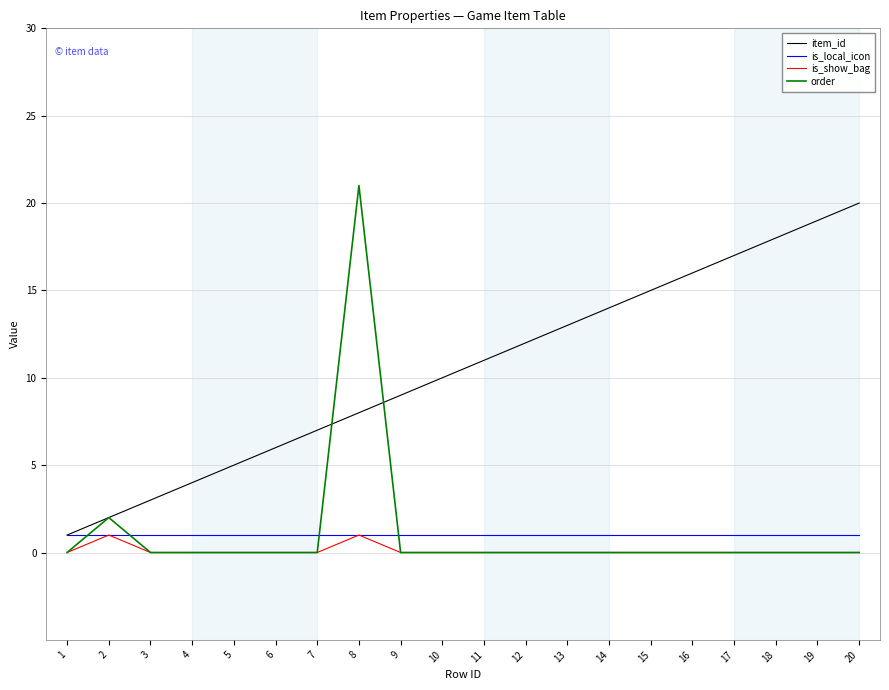

List the labels in order of item_id value, smallest first.

1, 2, 3, 4, 5, 6, 7, 8, 9, 10, 11, 12, 13, 14, 15, 16, 17, 18, 19, 20